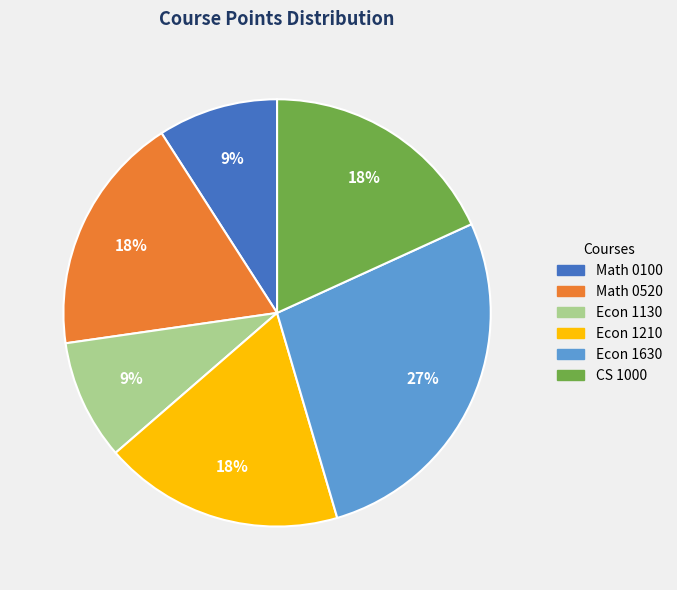

Which slice is the smallest?

Math 0100